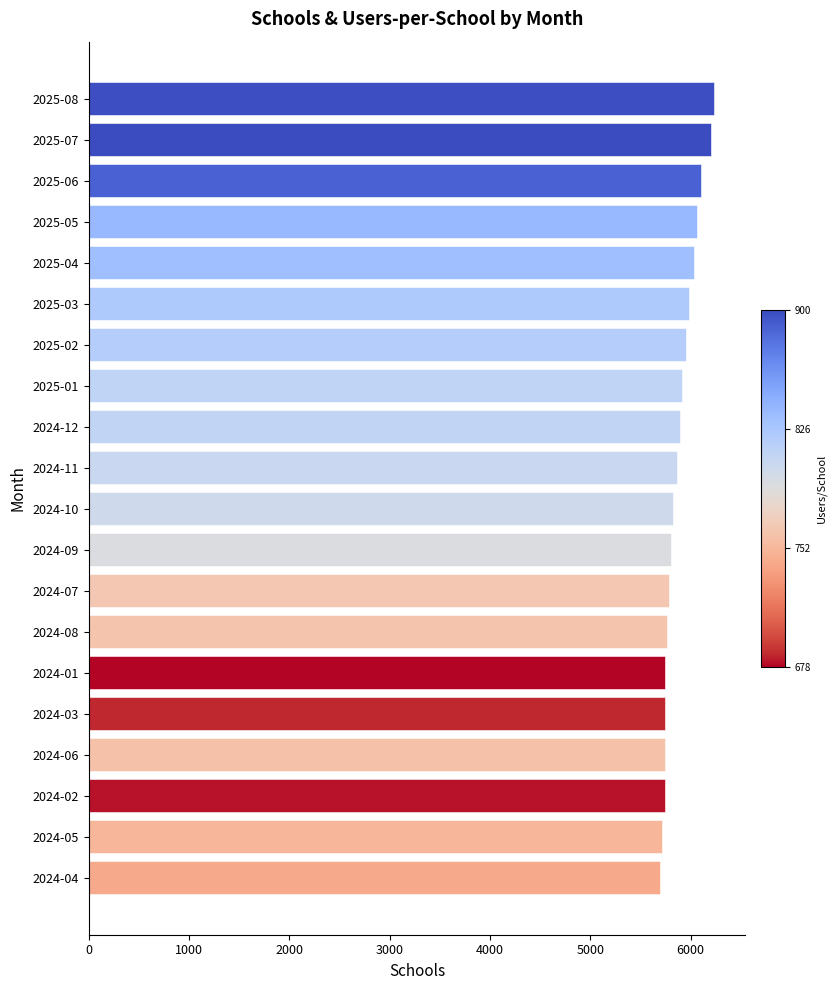

What is the smallest value displayed?

5696